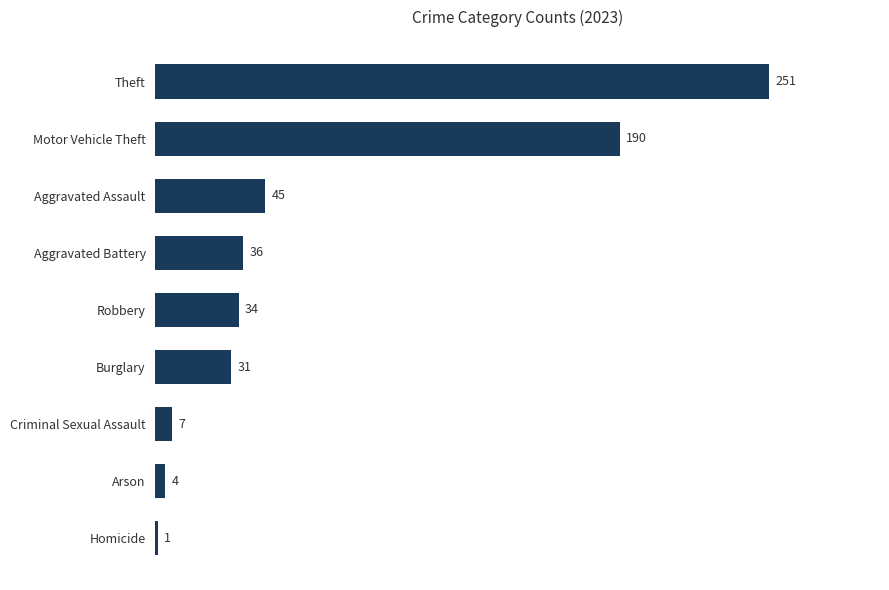

How many series are shown in this chart?

1